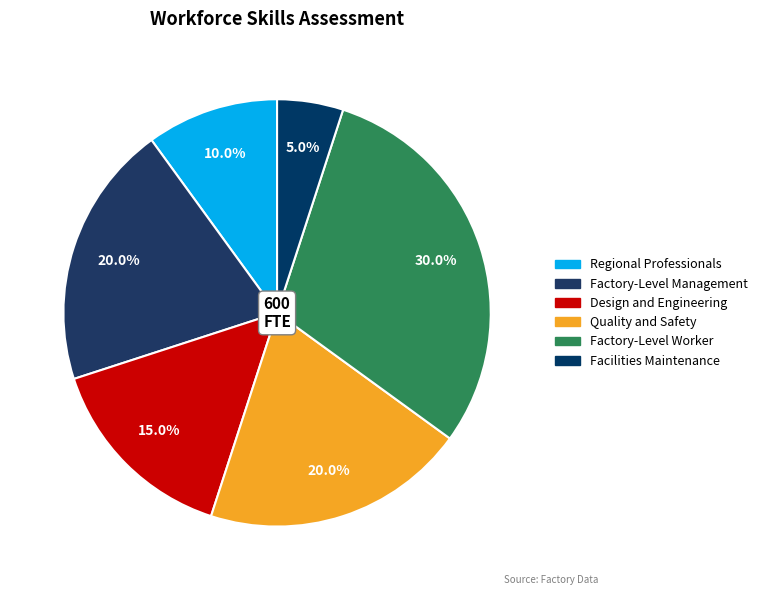

Rank the categories by value from lowest to highest.

Facilities Maintenance, Regional Professionals, Design and Engineering, Factory-Level Management, Quality and Safety, Factory-Level Worker